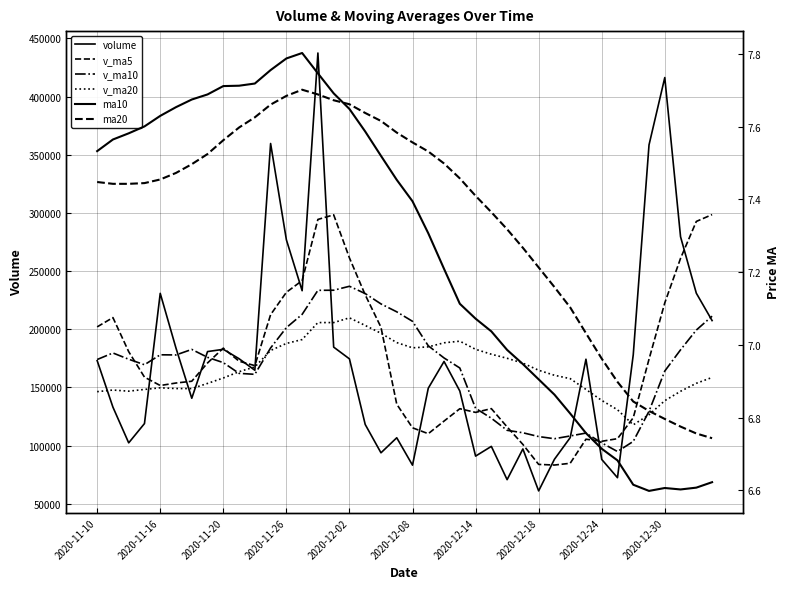

What is the average value of the ma20 series?

7.3